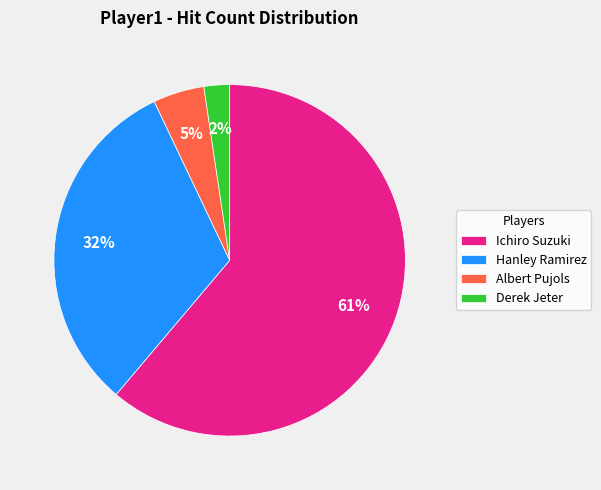

Is there any slice that represents more than half of the pie?

Yes